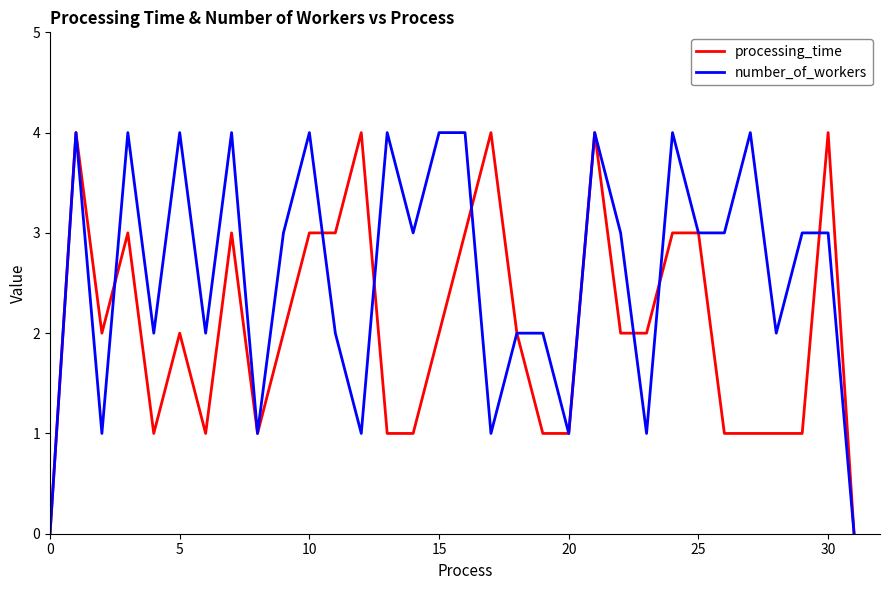

How many lines are shown in the chart?

2